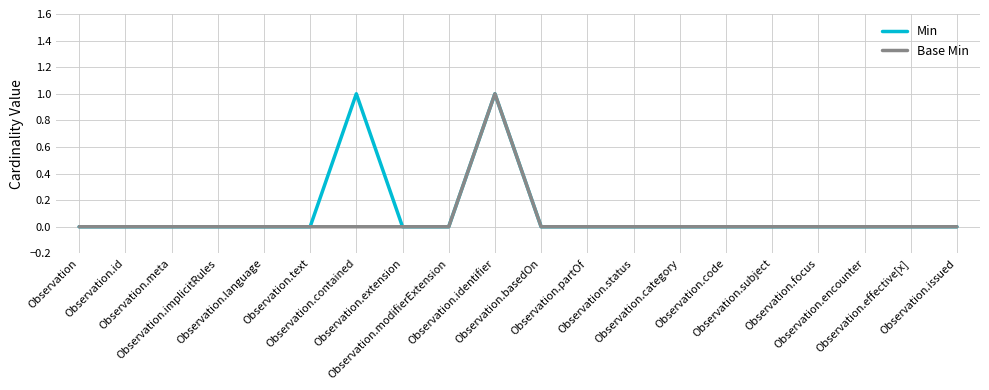

What are all the series names shown in the legend?

Min, Base Min